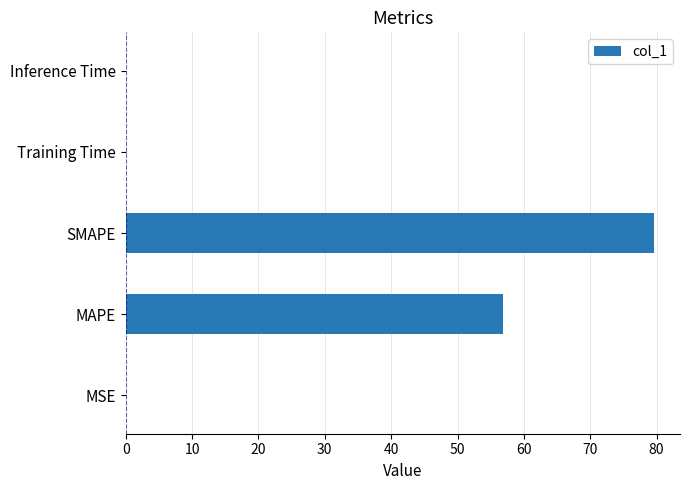

What is the sum of all values?

136.6